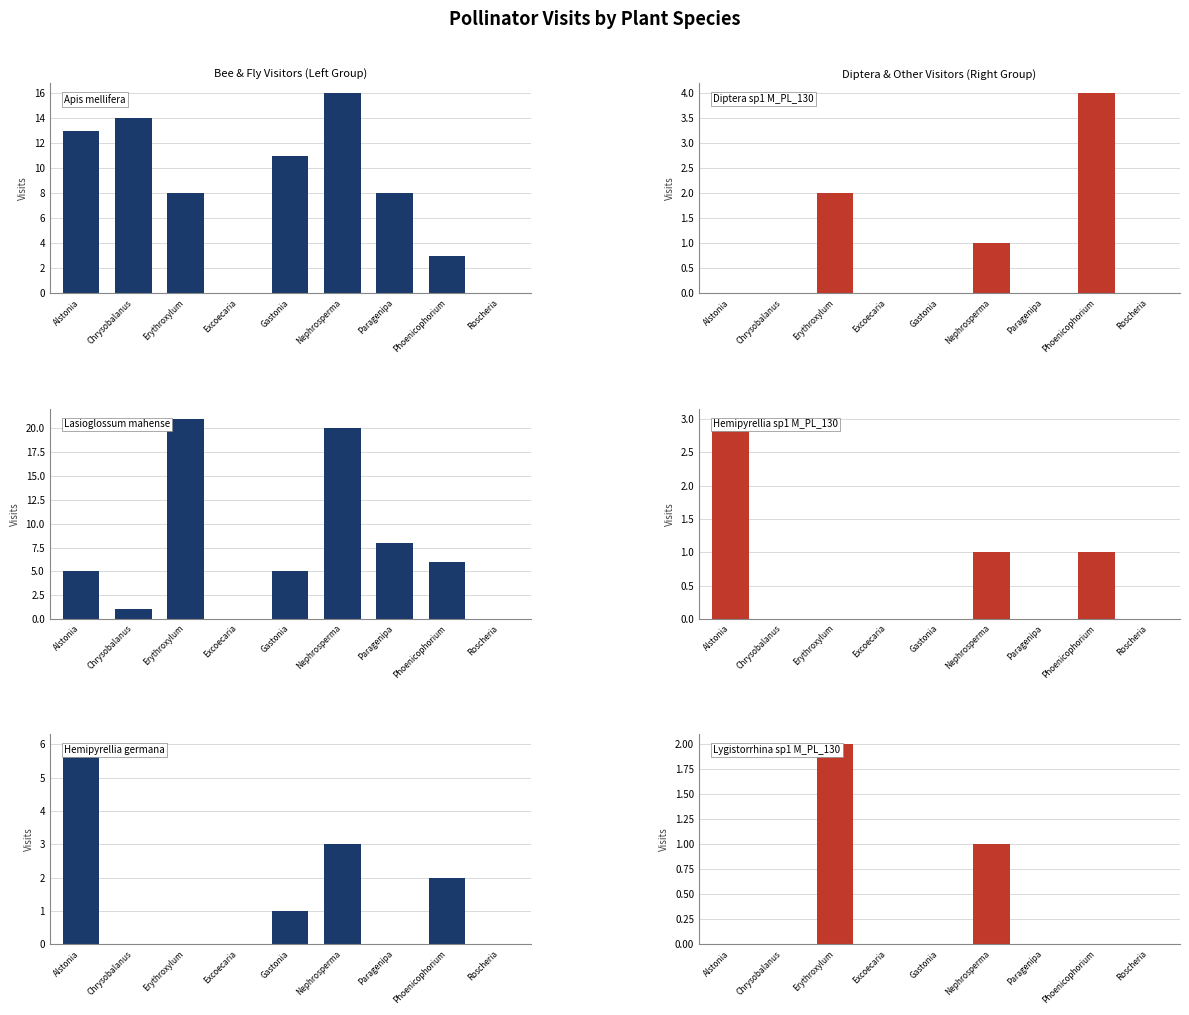

What is the label of the 1st bar from the left?

Alstonia